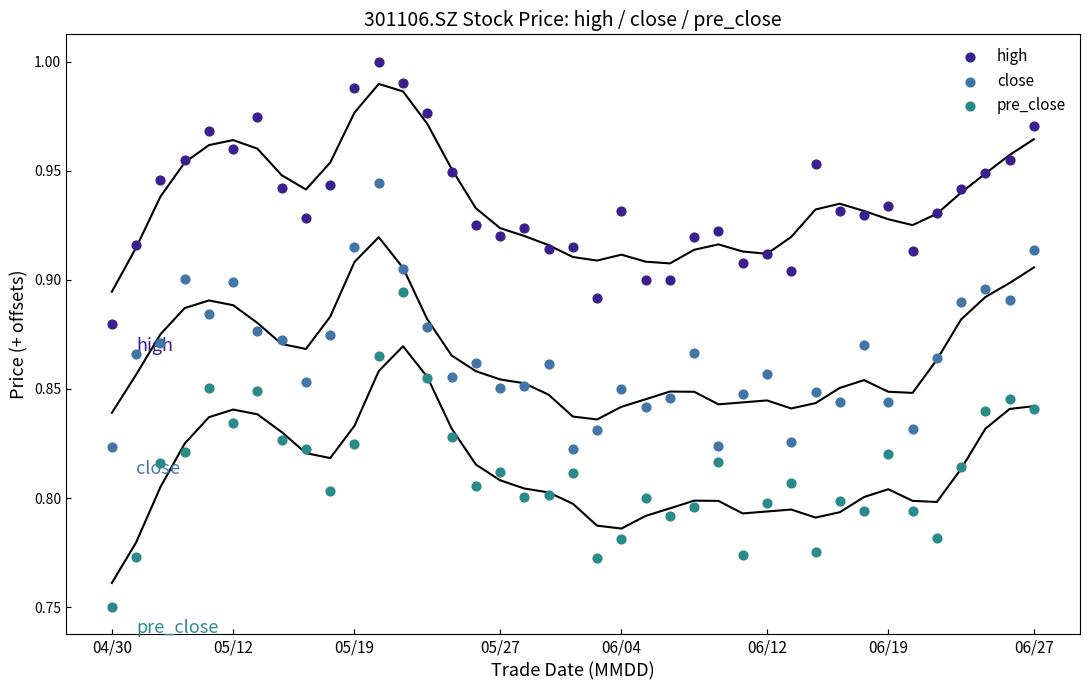

Which series has the widest spread of Y values?

pre_close